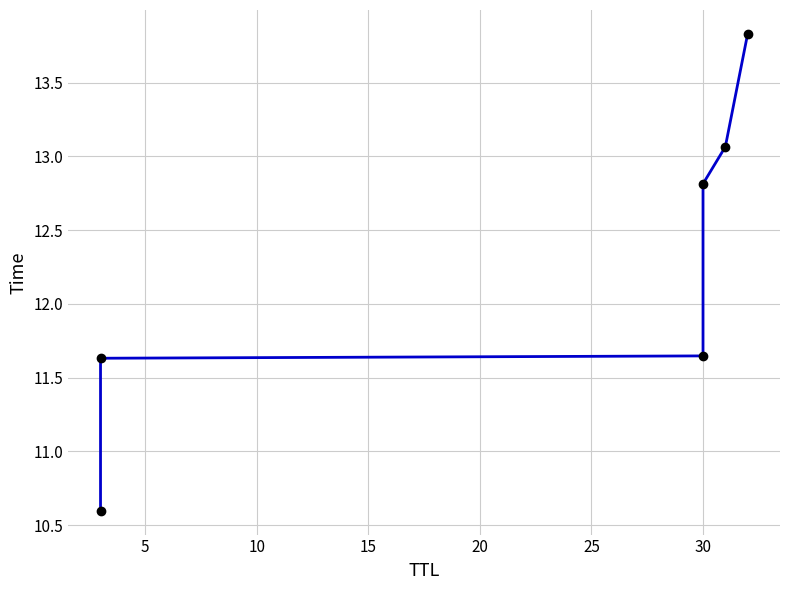

What is the ratio of the value at 25 to the value at 15?

1.1